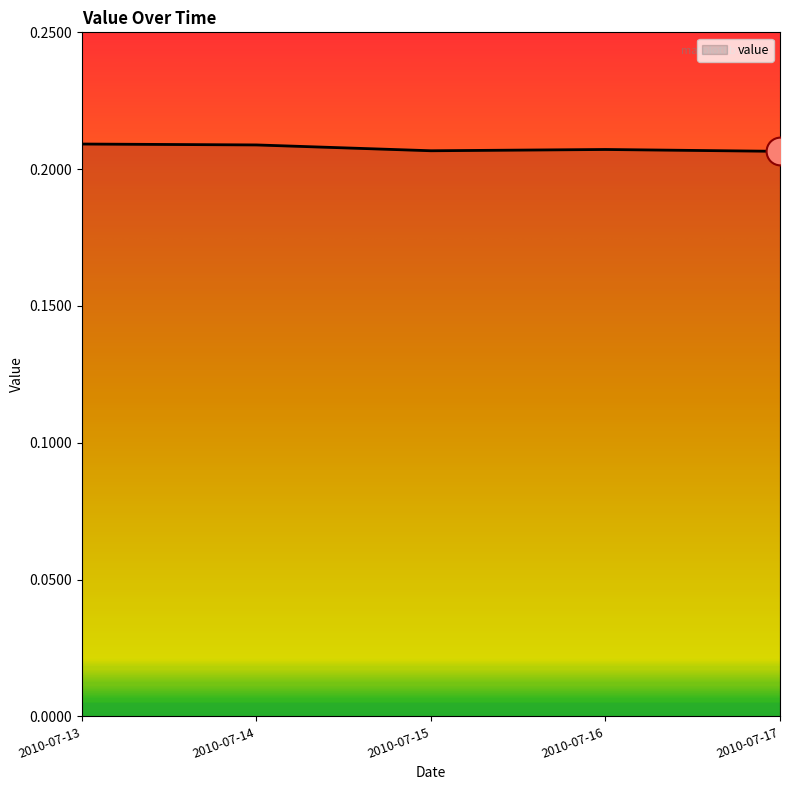

How many values are between 0 and 1?

5